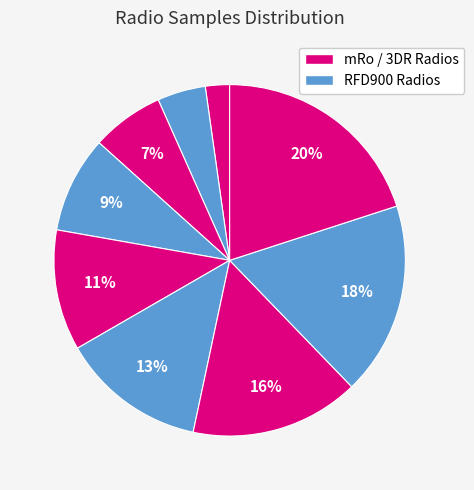

To the nearest percent, what is the difference between the largest and smallest slice percentages?

18%